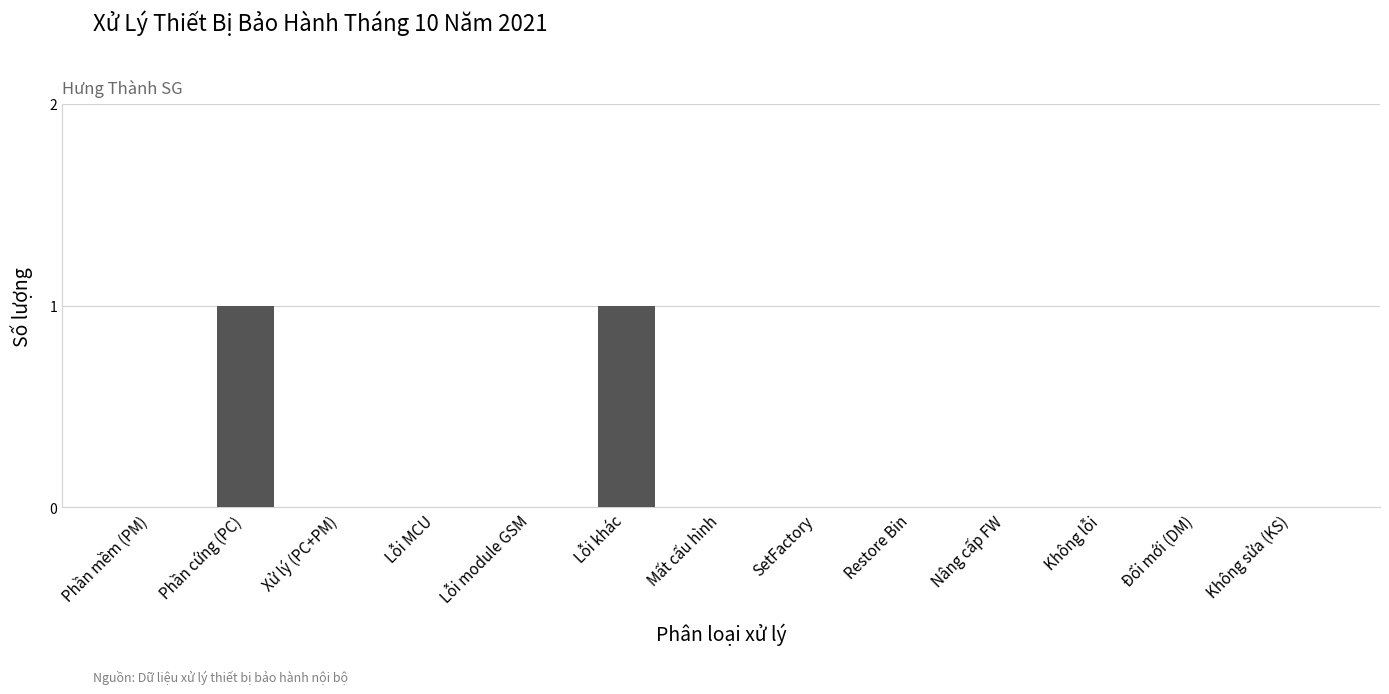

Is it true that the value at Xử lý (PC+PM) is -1?

False